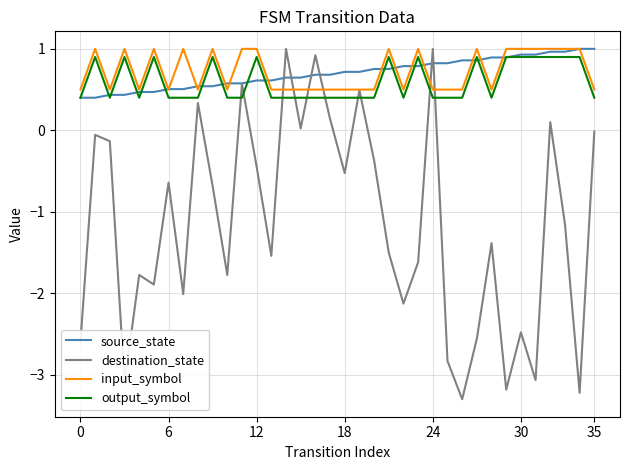

What is the highest value of the destination_state series?

1.0